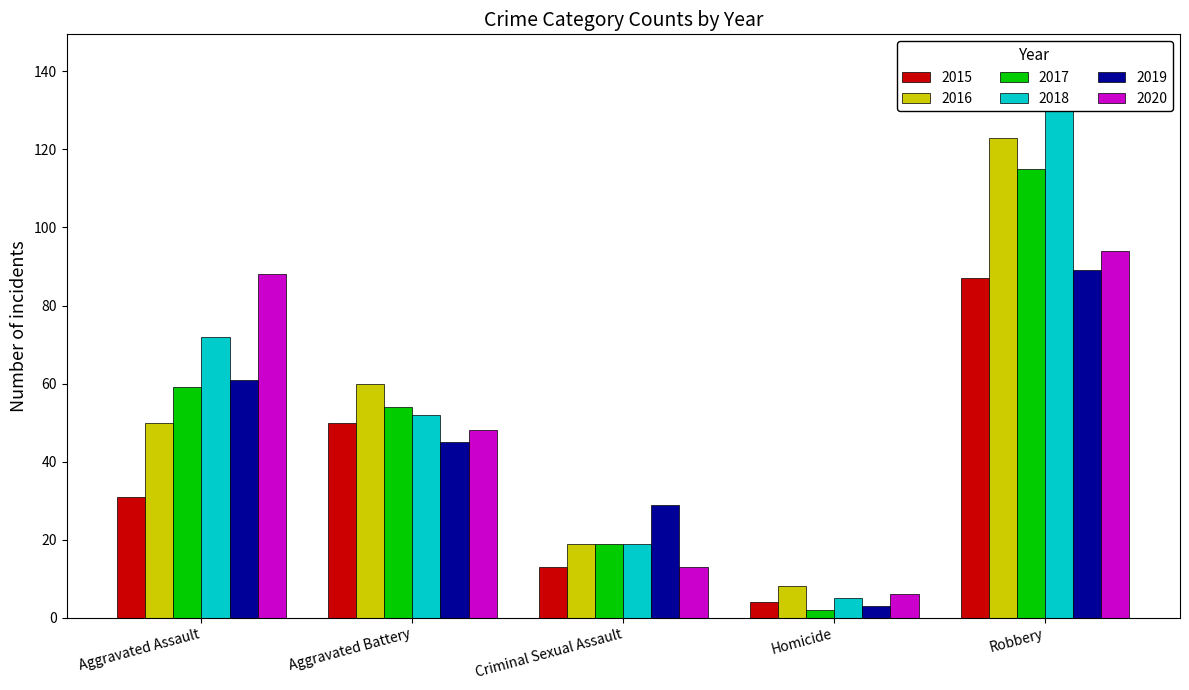

Between Aggravated Battery and Homicide, which series saw the biggest shift?

2016